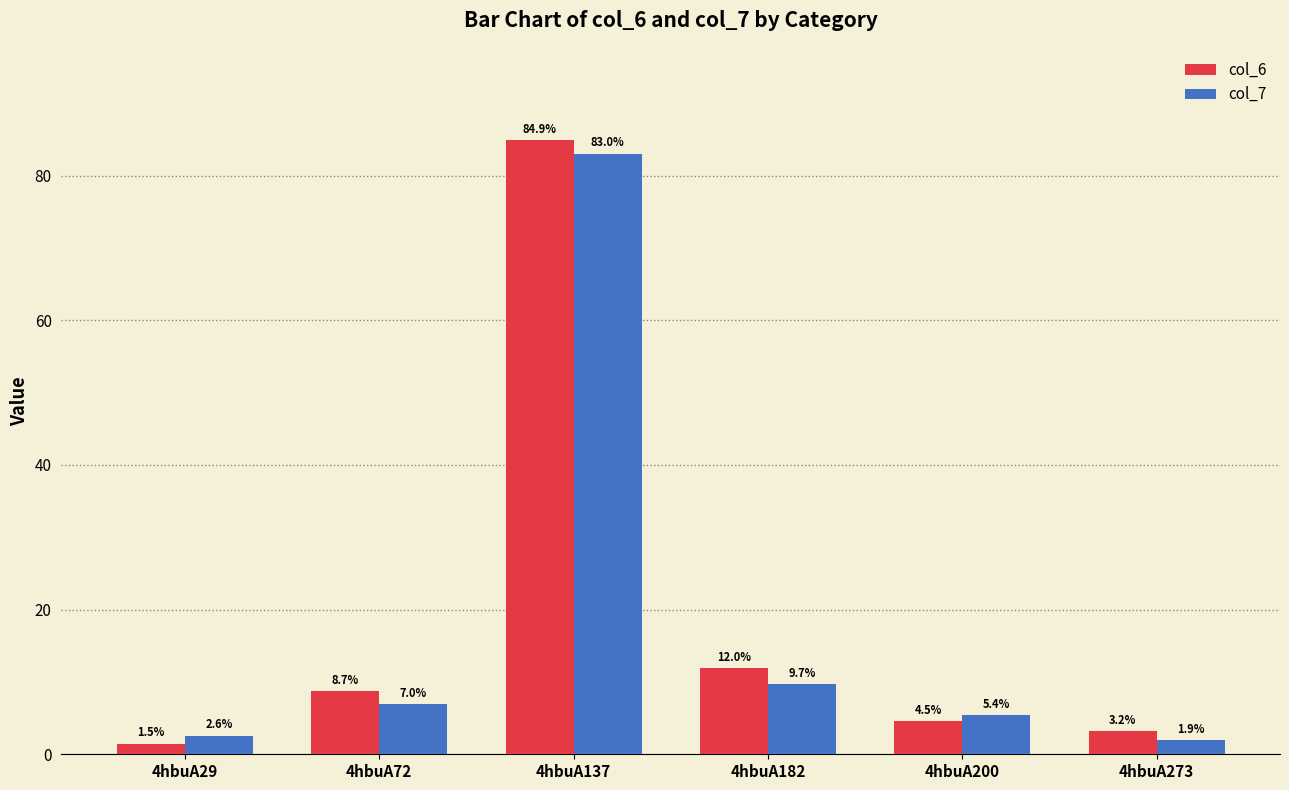

Read the col_6 value at 4hbuA29.

1.5